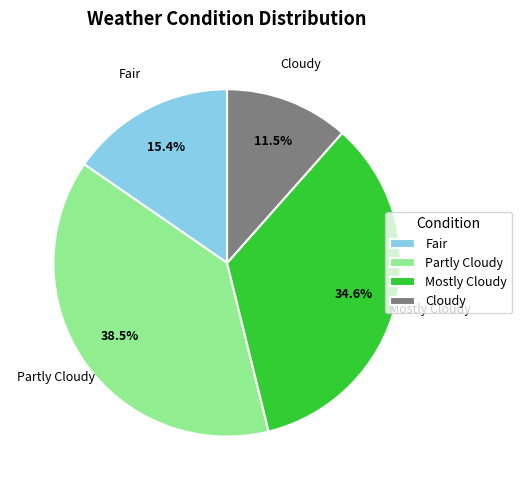

What percentage is NOT represented by Partly Cloudy?

61.5%